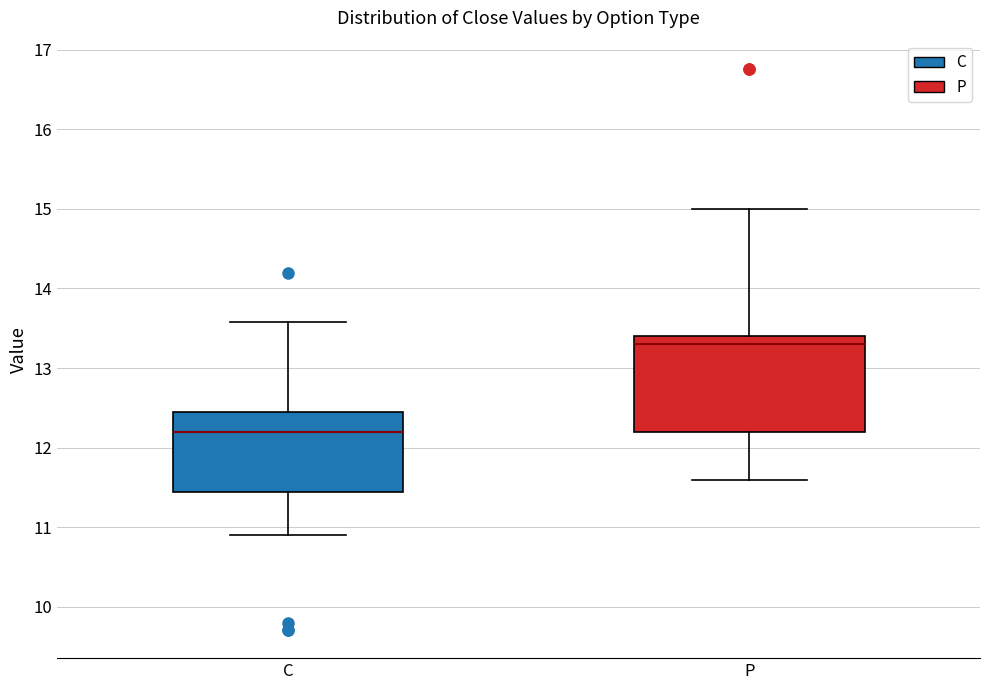

Comparing the boxes themselves (not the whiskers), which one is the tallest?

P